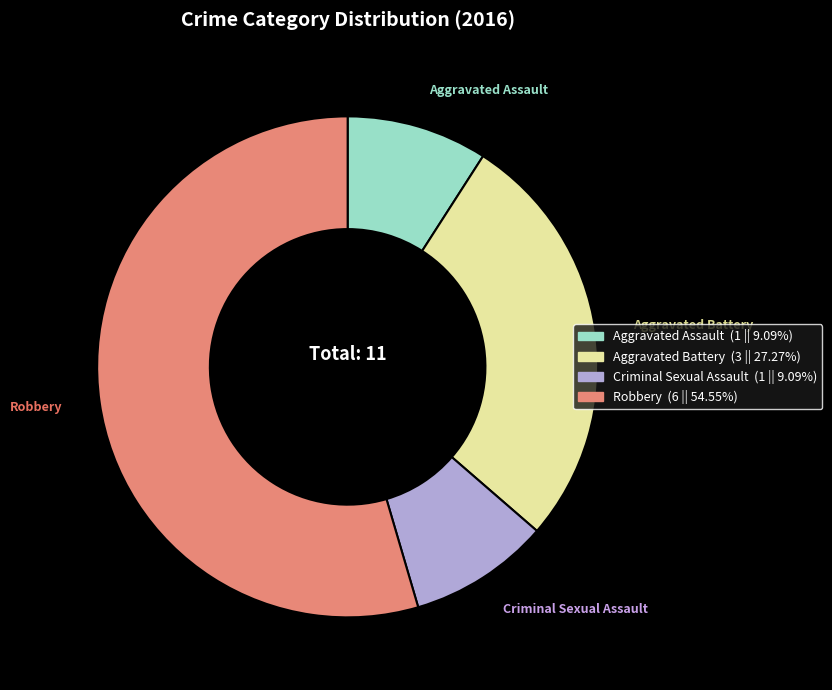

Which category has the biggest portion of the pie?

Robbery